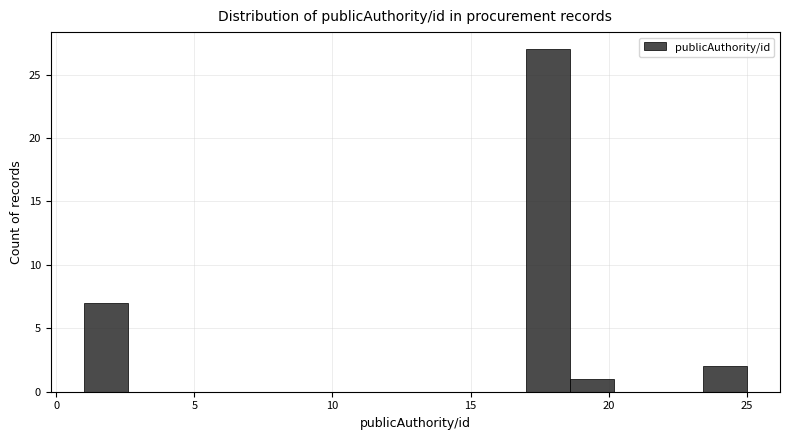

Read against the x-axis, roughly where is the centre of the tallest bar?

18.0